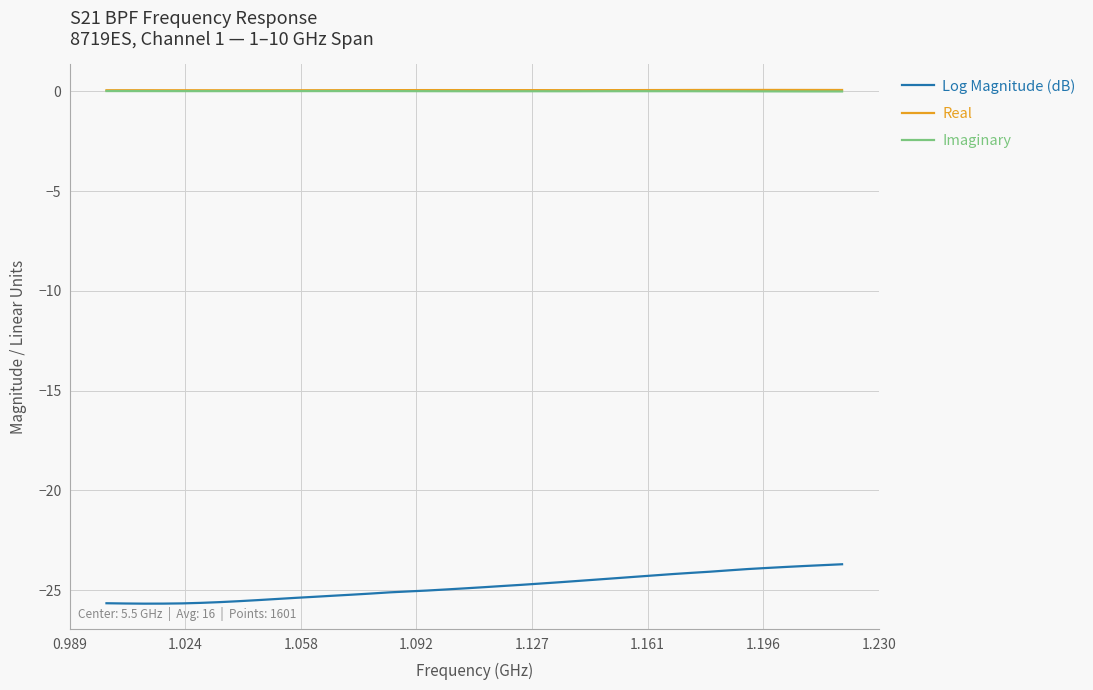

What is the smallest value displayed?

-25.7